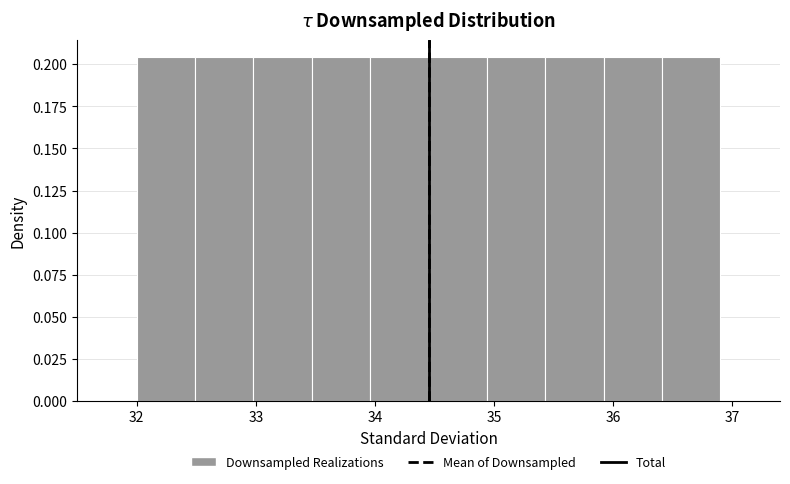

Reading left to right, transcribe this chart: for each bar, give the range it covers on the x-axis and its height. Neither the bar edges nor the heights are printed on the chart, so give them approximately, as read against the axes.

32.00 to 32.49: 0.205
32.49 to 32.98: 0.205
32.98 to 33.47: 0.205
33.47 to 33.96: 0.205
33.96 to 34.45: 0.205
34.45 to 34.94: 0.205
34.94 to 35.43: 0.205
35.43 to 35.92: 0.205
35.92 to 36.41: 0.205
36.41 to 36.90: 0.205